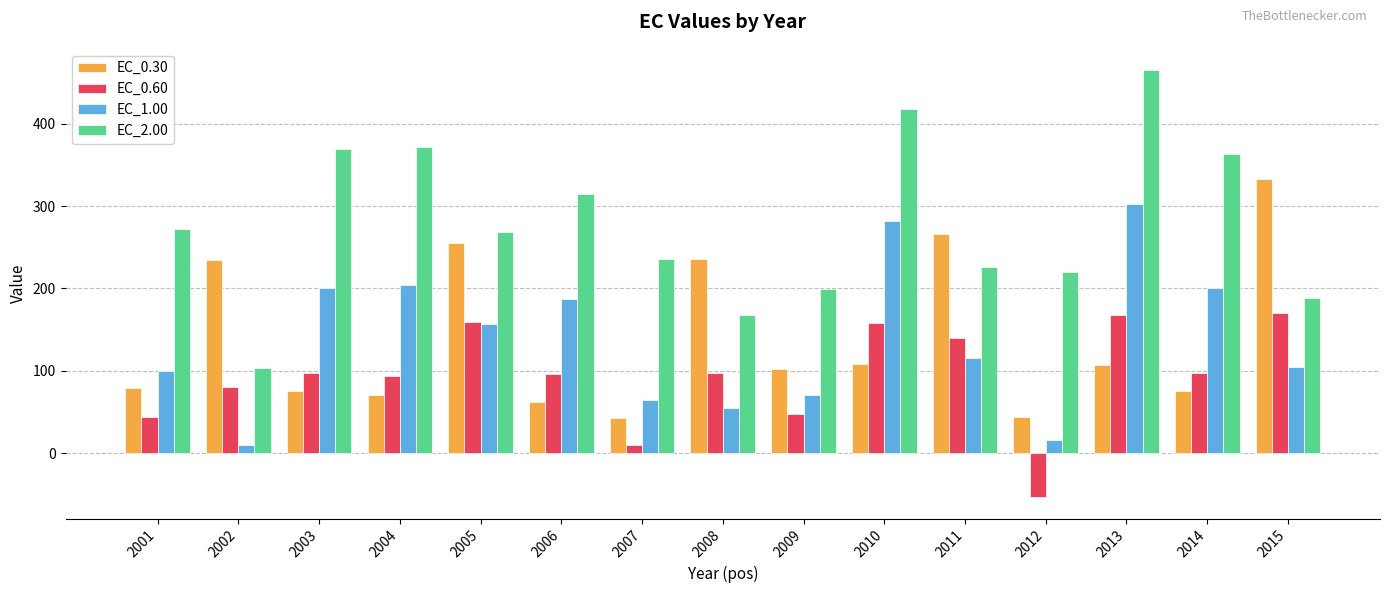

What is the average value of the EC_0.30 series?

139.5